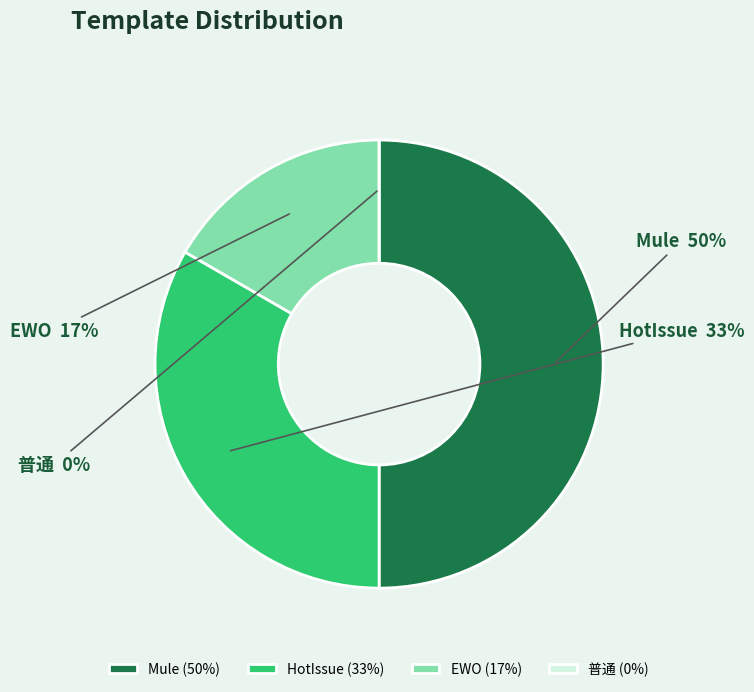

What percentage is NOT represented by 普通?

100.0%